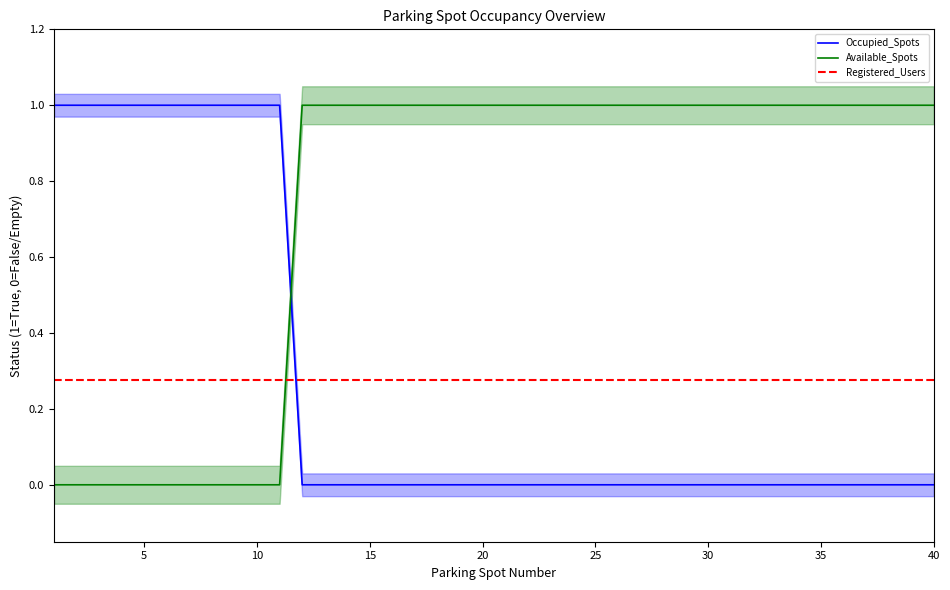

How many times do Occupied_Spots and Available_Spots cross each other?

1